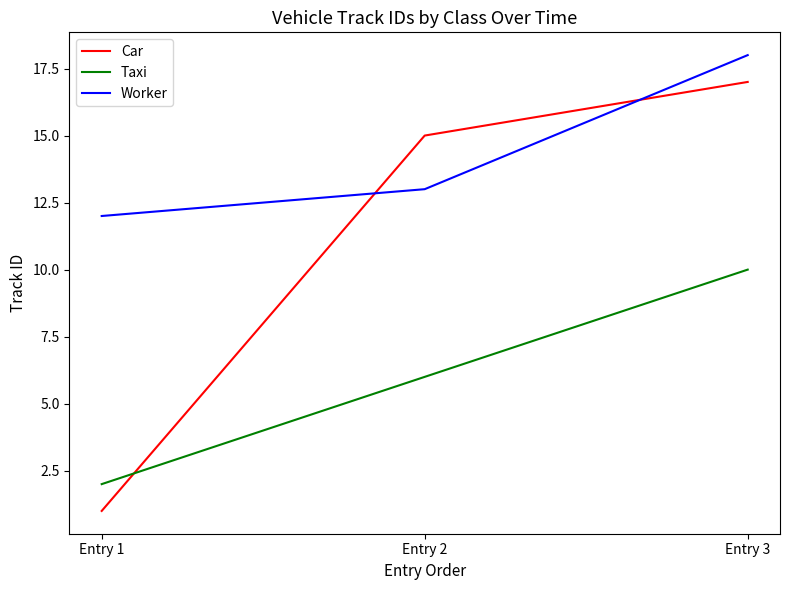

Rank the categories by Worker value from highest to lowest.

Entry 3, Entry 2, Entry 1